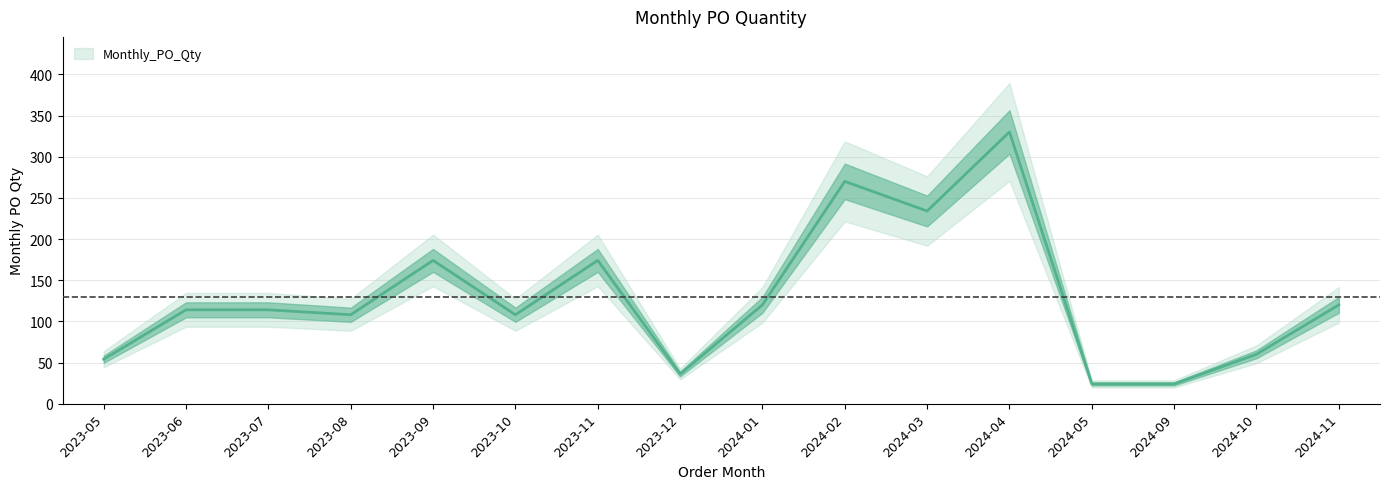

Reading right to left, list all the values displayed in this chart.

2024-11=120	2024-10=60	2024-09=24	2024-05=24	2024-04=330	2024-03=234	2024-02=270	2024-01=120	2023-12=36	2023-11=174	2023-10=108	2023-09=174	2023-08=108	2023-07=114	2023-06=114	2023-05=54